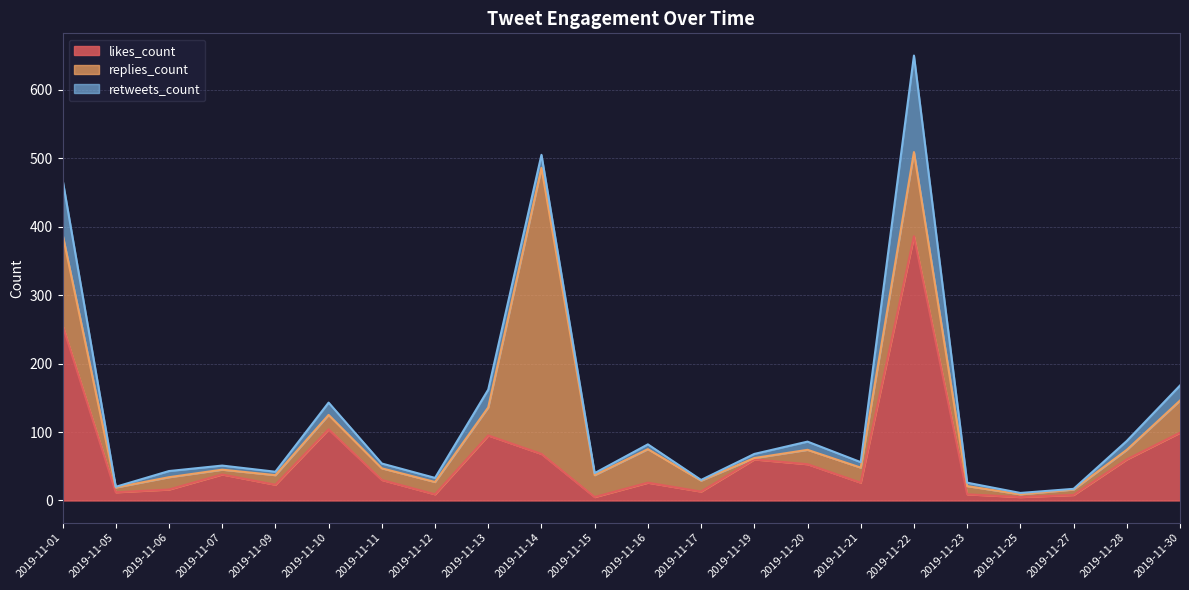

At which category is the sum across all series the highest?

2019-11-22